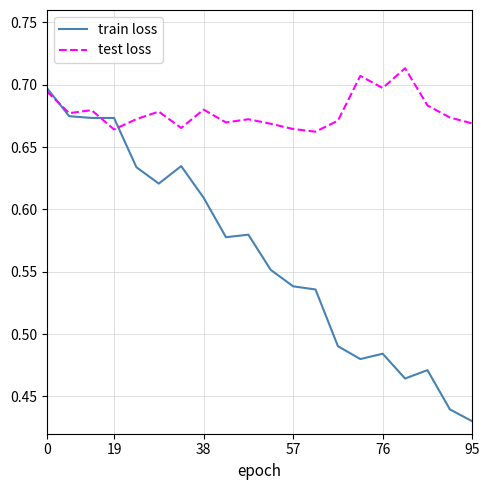

In train loss, how many points are lower than both neighbors (excluding endpoints)?

4